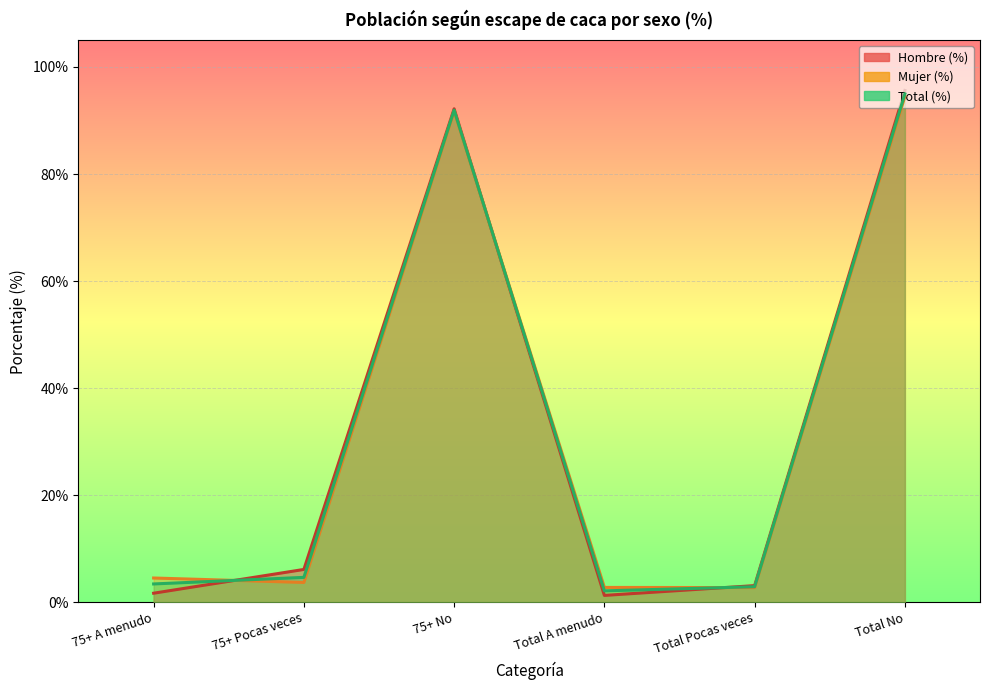

How many series are shown in this chart?

3